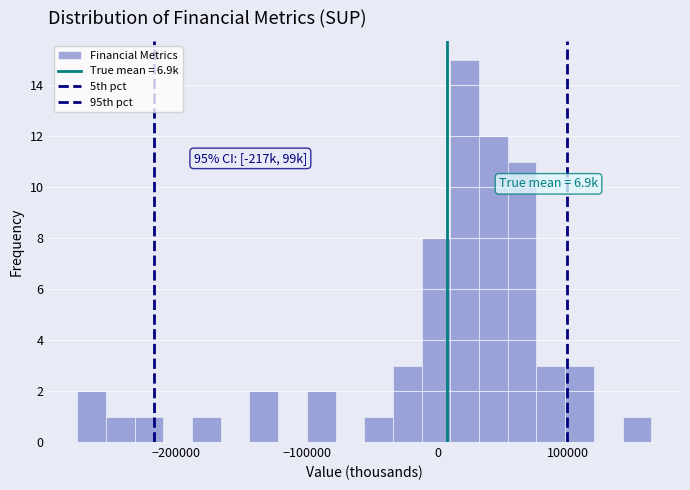

Around what value on the x-axis is the tallest bar? Give the approximate position of its centre, as read against the axis.

20000